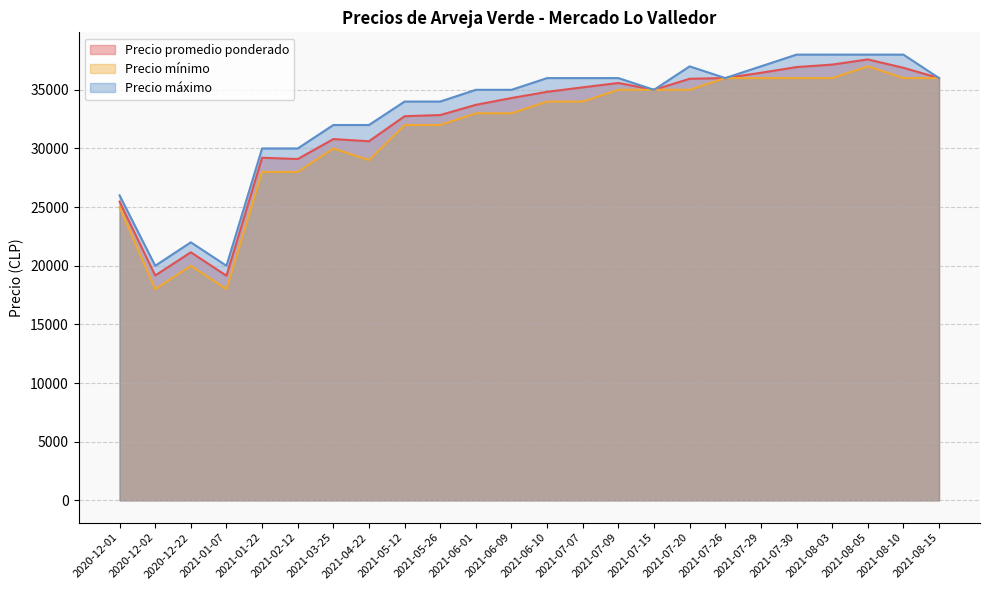

Which series changed the most between 2021-03-25 and 2021-07-15?

Precio mínimo